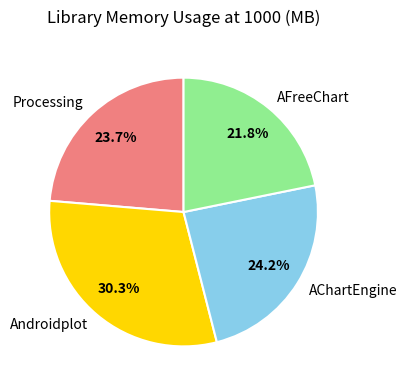

Combined, what portion of the pie is Androidplot and AFreeChart?

52.1%